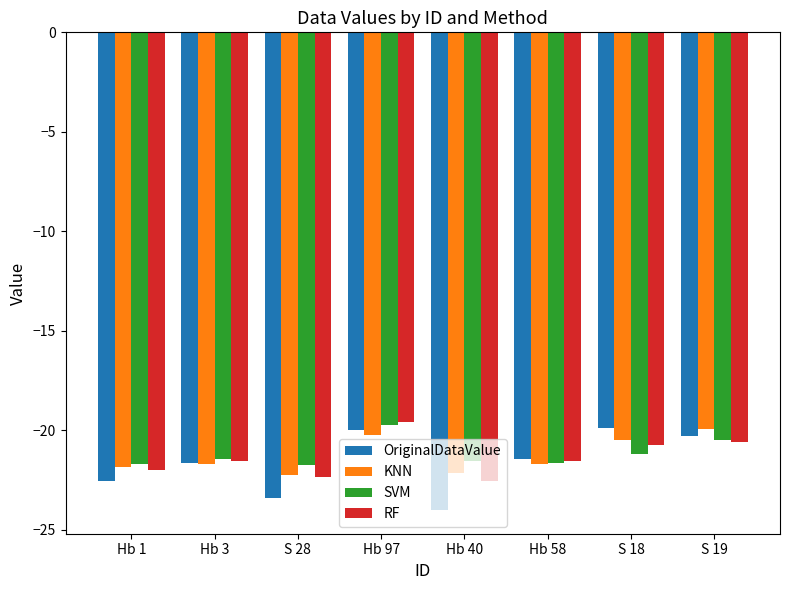

Is the value of SVM at Hb 1 greater than the value of OriginalDataValue at Hb 97?

No